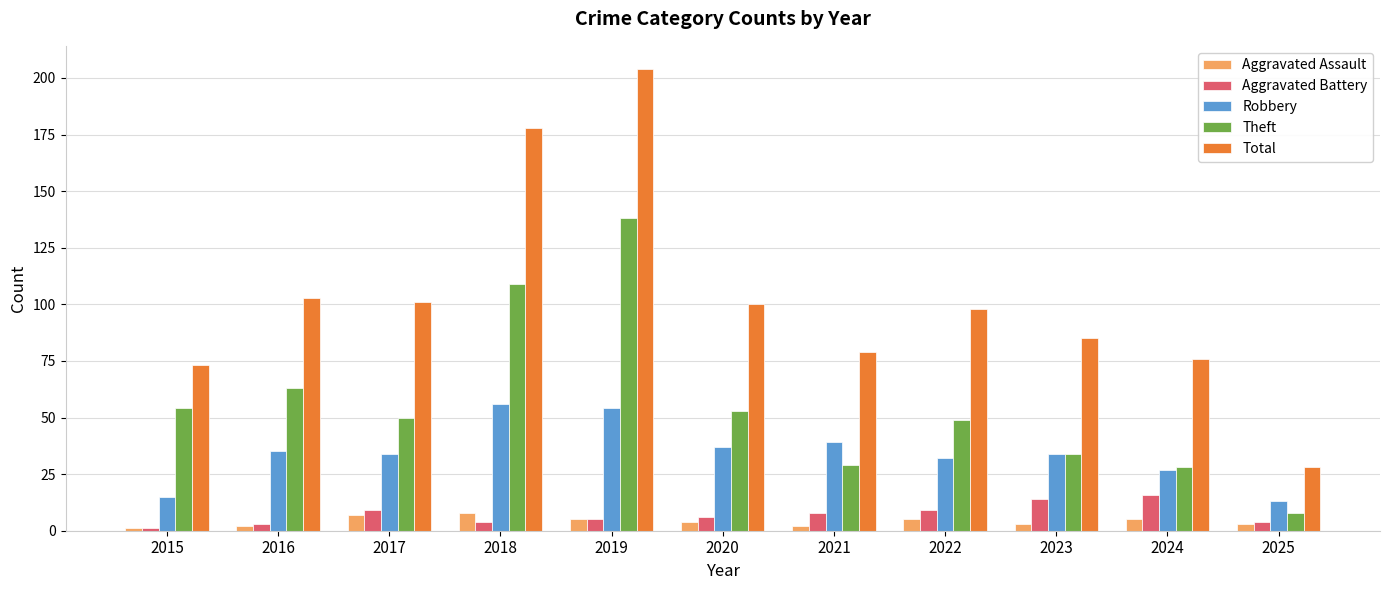

The Theft series shows 109 at 2018. True or false?

True